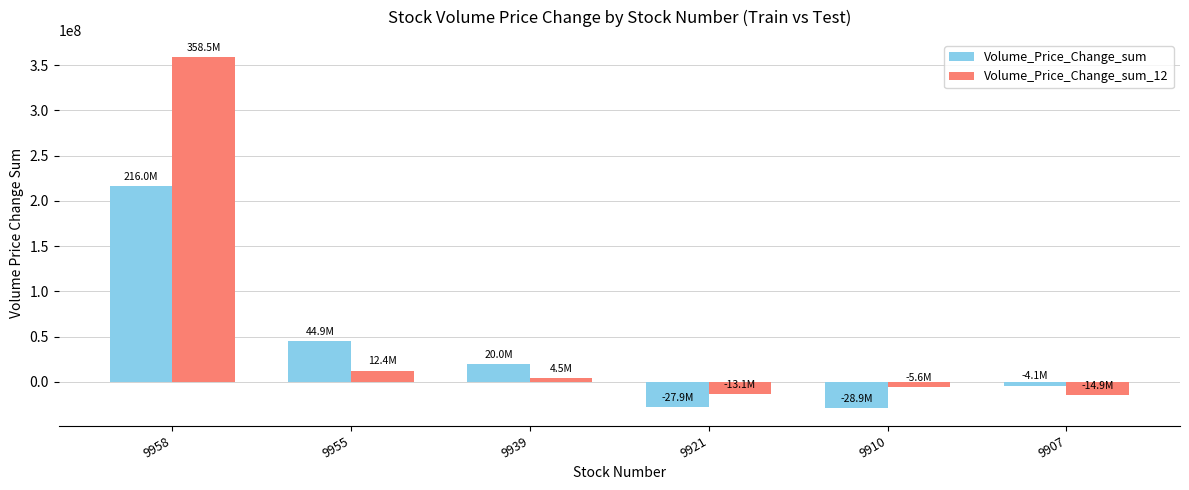

What is the sum of the Volume_Price_Change_sum_12 values at 9907 and 9955?

-2502905.8